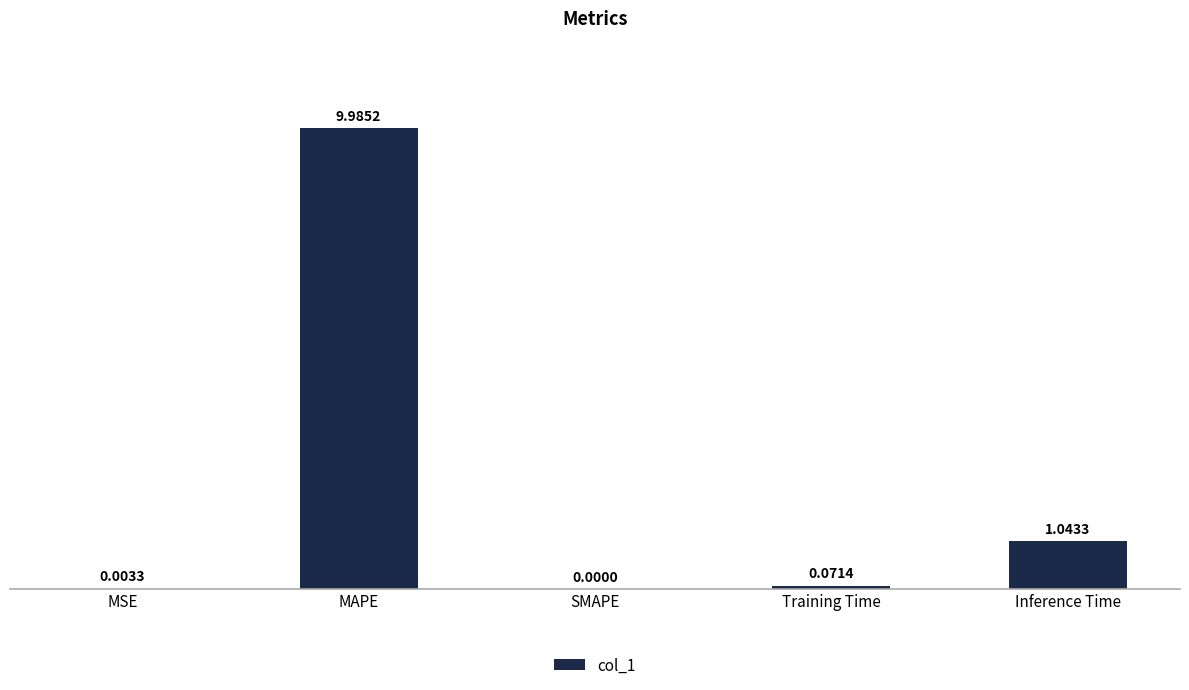

What is the average value?

2.2